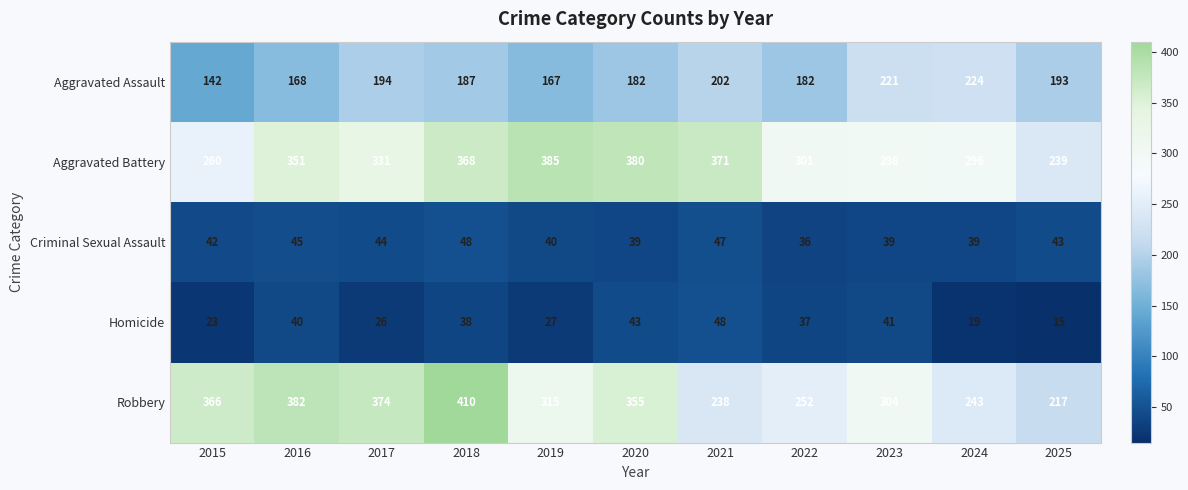

What is the sum of the Homicide values at 2015 and 2018?

61